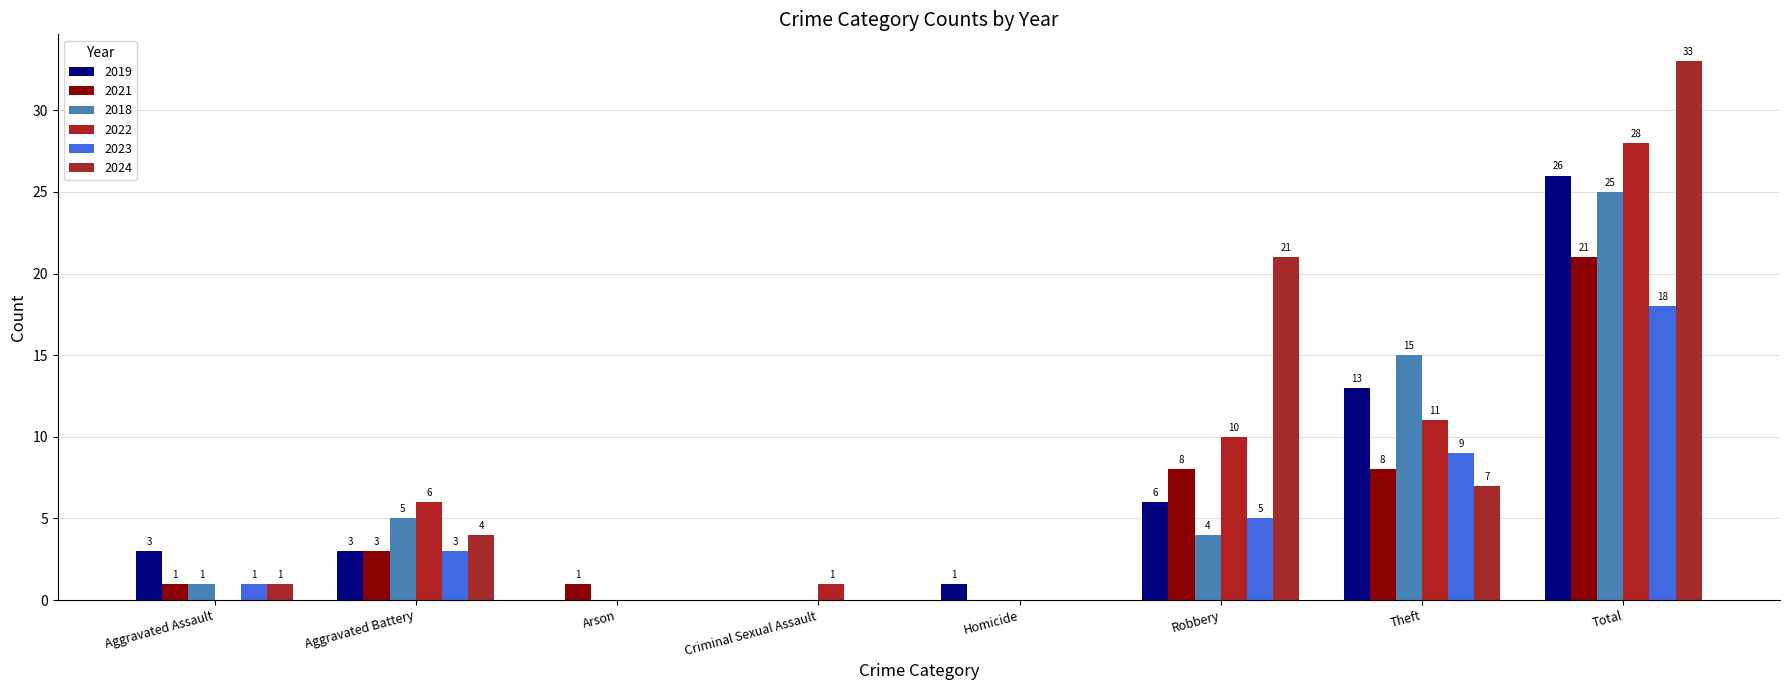

Is it true that 2018 equals 15 at Theft?

True